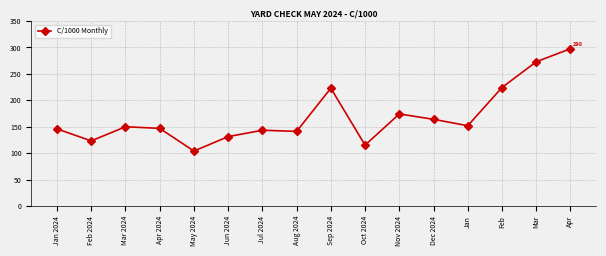

At which category does the data reach its first local valley?

Feb 2024